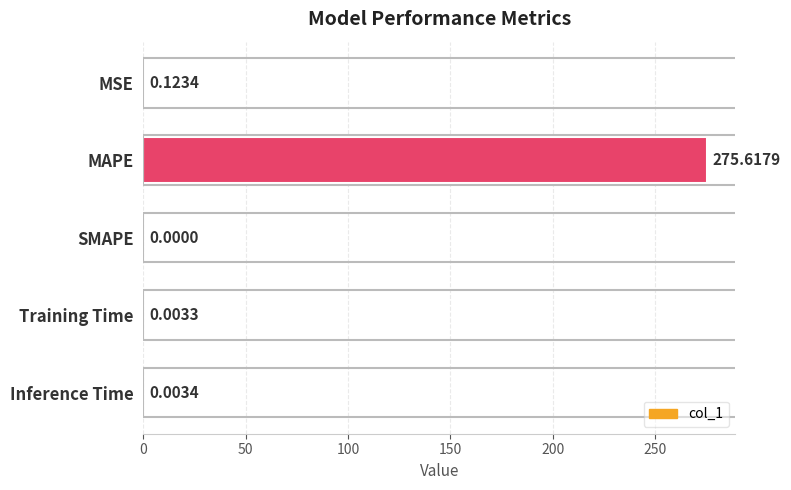

At which label is the value closest to 137?

MSE